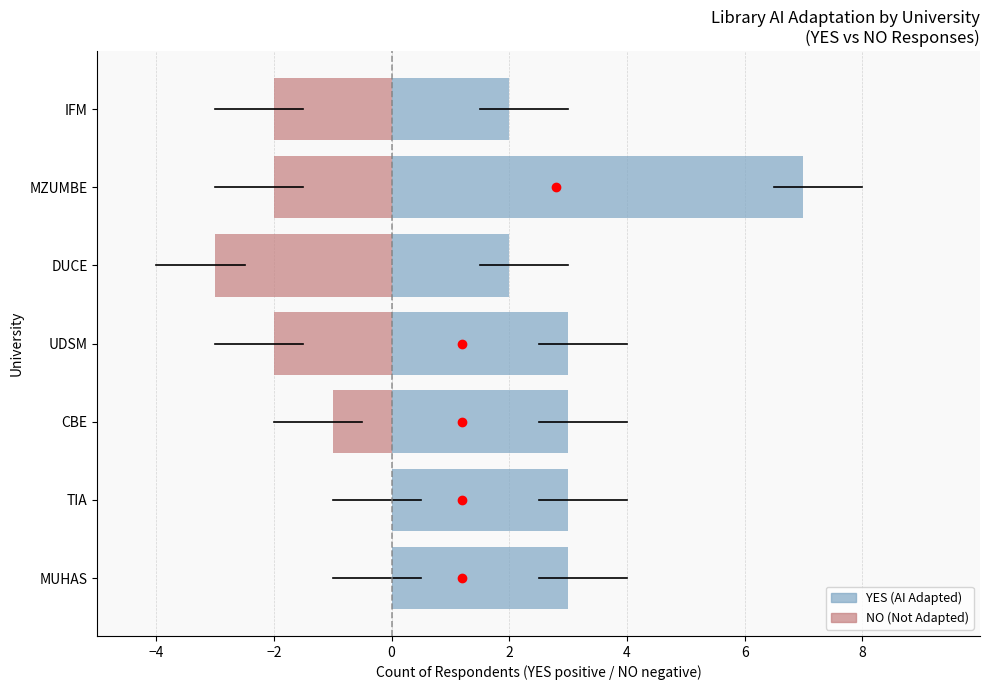

How many YES (AI Adapted) values are between 2 and 3?

6